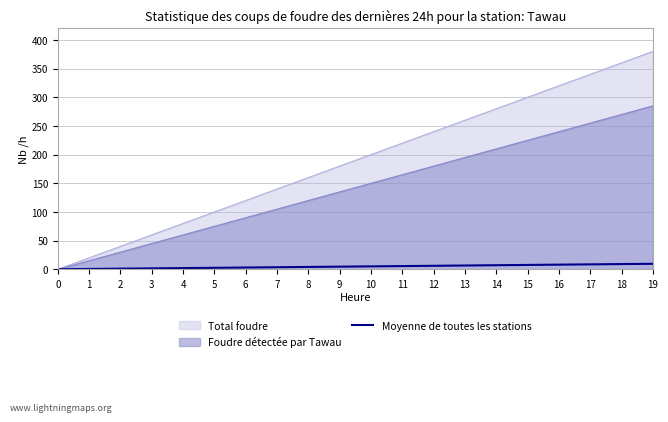

Rank the categories by value from lowest to highest.

0, 1, 2, 3, 4, 5, 6, 7, 8, 9, 10, 11, 12, 13, 14, 15, 16, 17, 18, 19